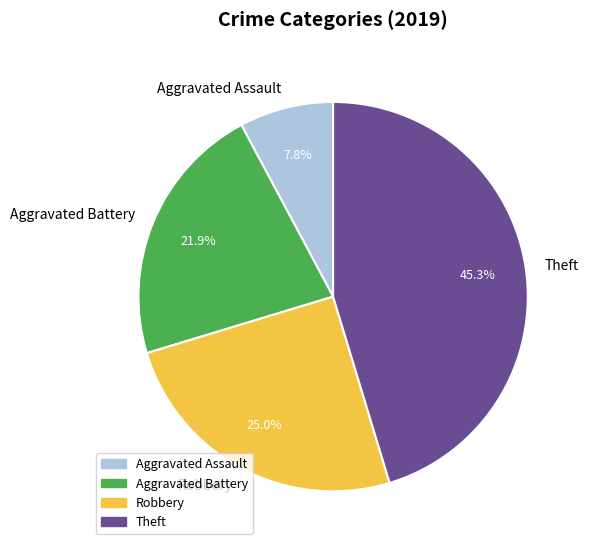

How many segments does this pie chart have?

4